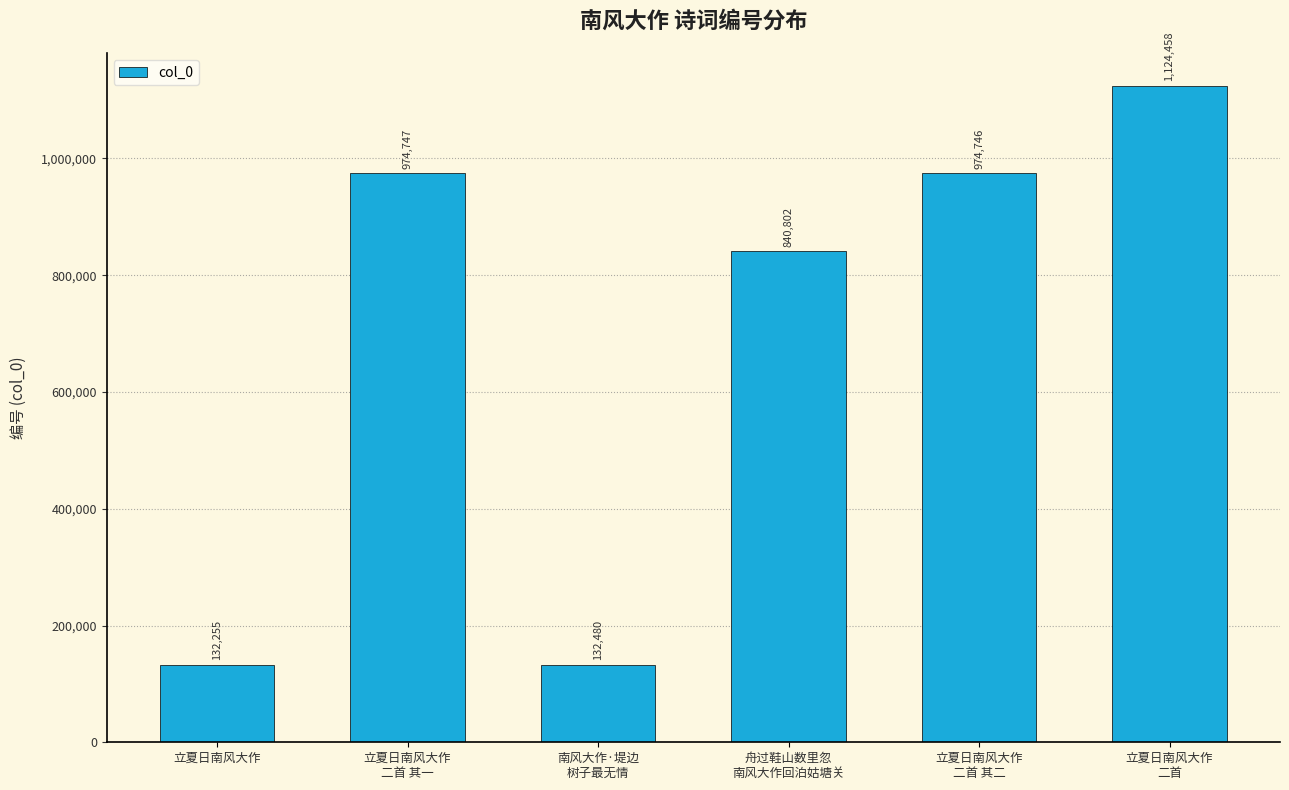

What value does the data have at 立夏日南风大作
二首?

1124458